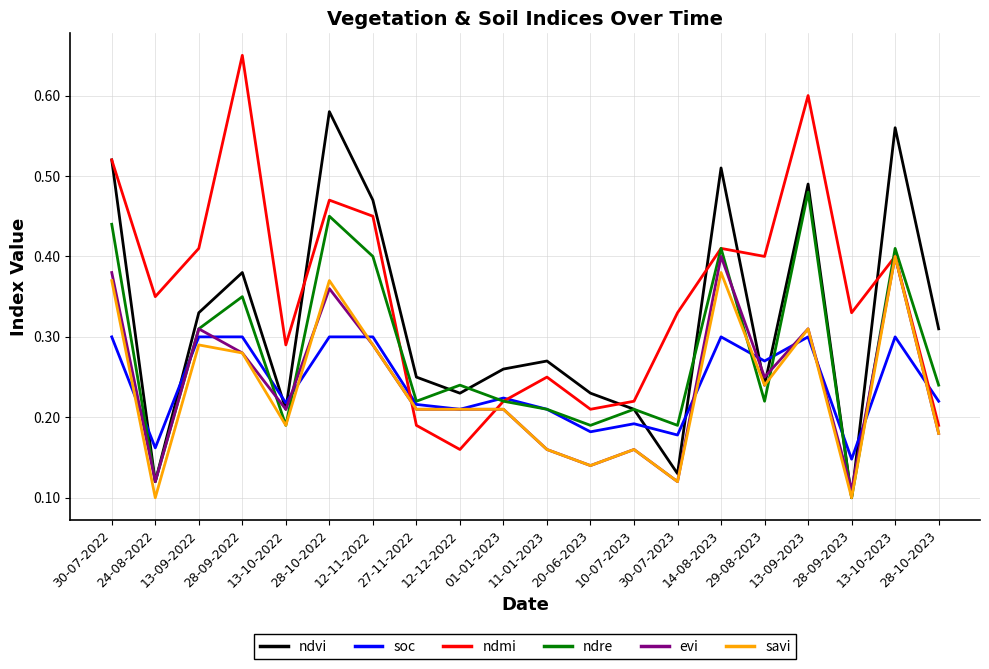

Count the ndmi values in the range 0 to 1.

20